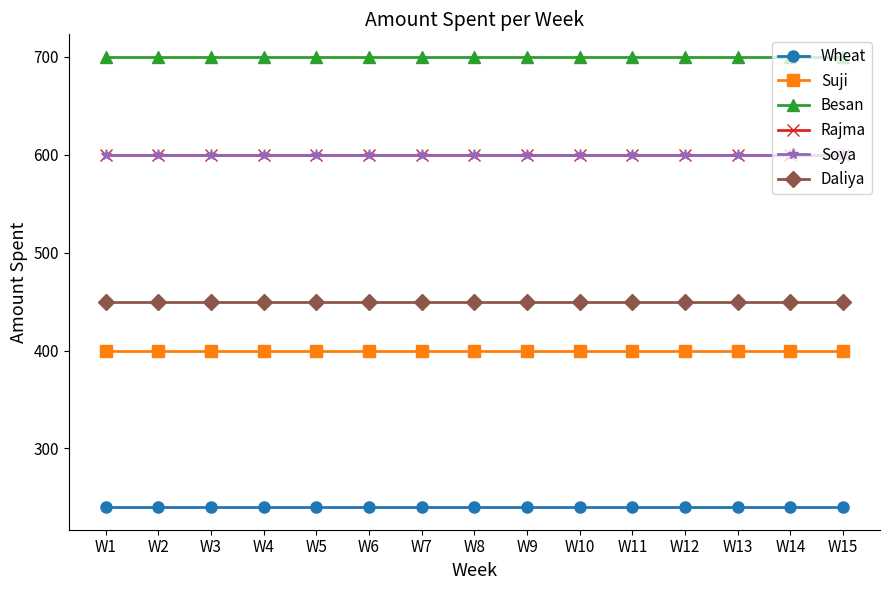

At which category is the sum across all series the highest?

W1